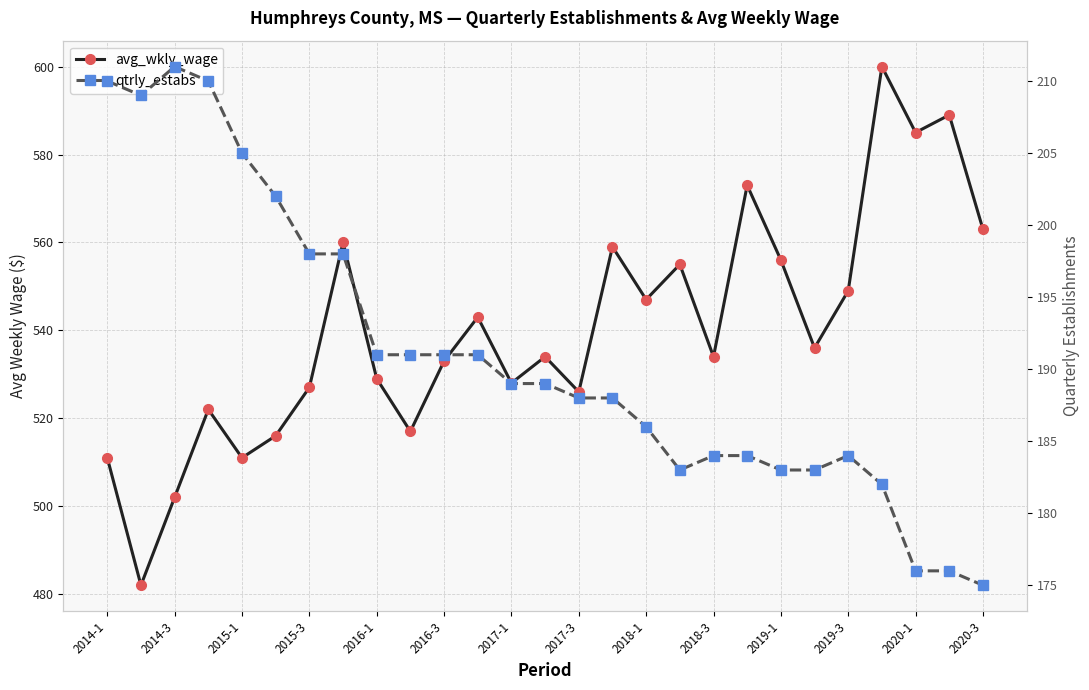

Which series has the widest spread of values?

avg_wkly_wage